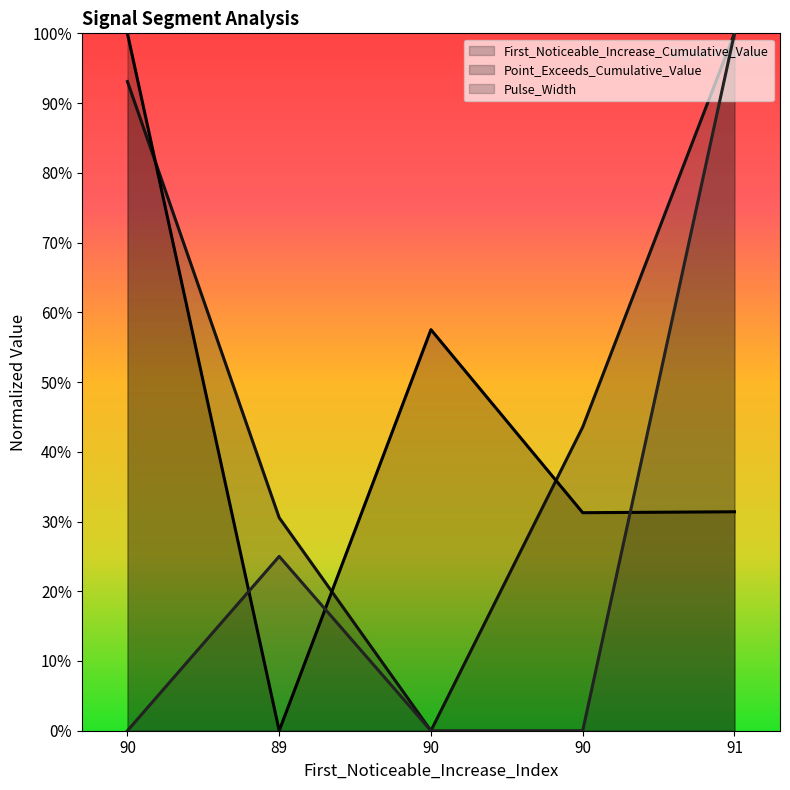

Which series has the widest spread of values?

Pulse_Width